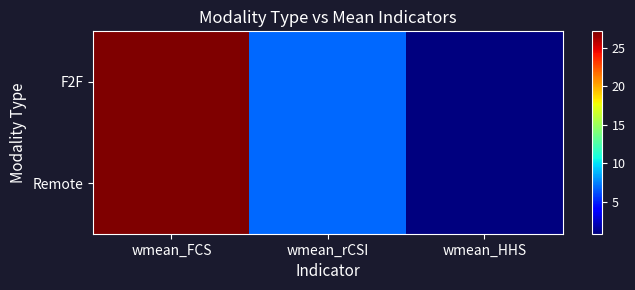

Rank the series by their maximum value, from highest to lowest.

F2F, Remote